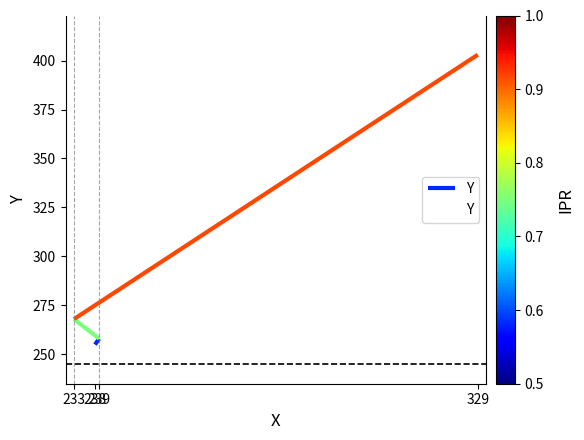

What is the change in value from 238 to 233?

+13